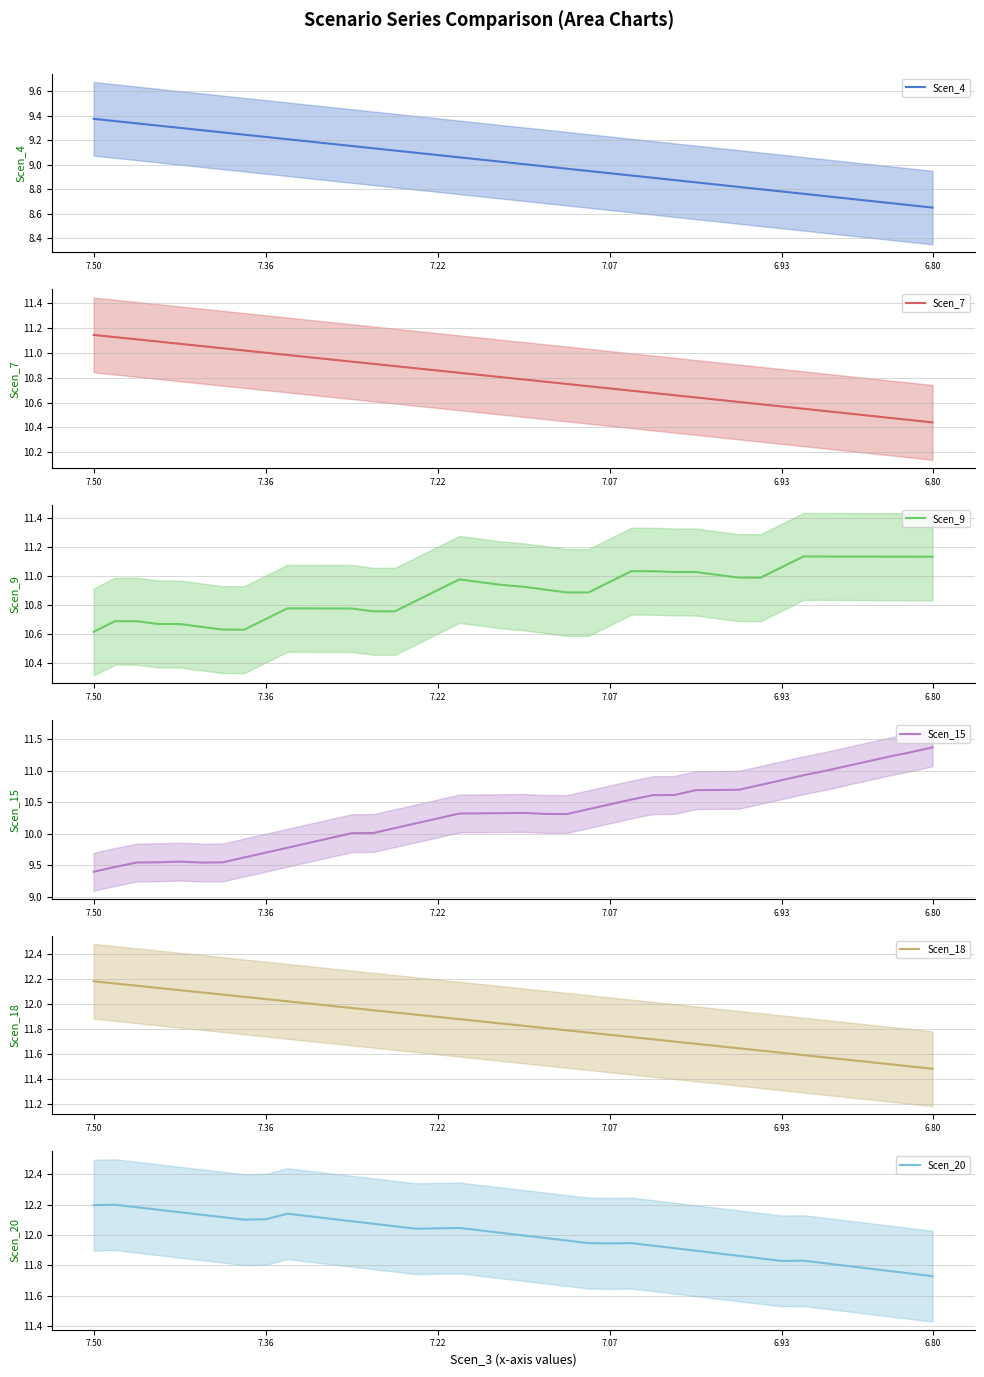

True or false: Scen_4 and Scen_20 cross at least once.

False